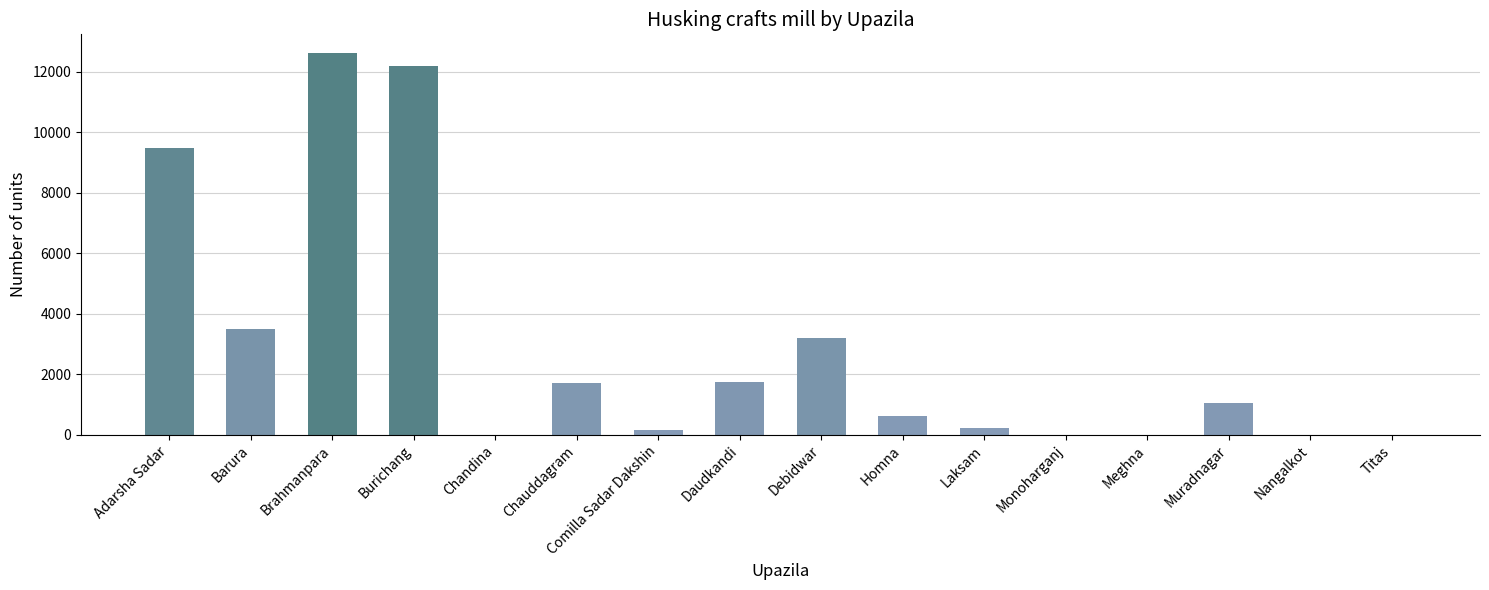

Which category has the highest value across all series?

Brahmanpara